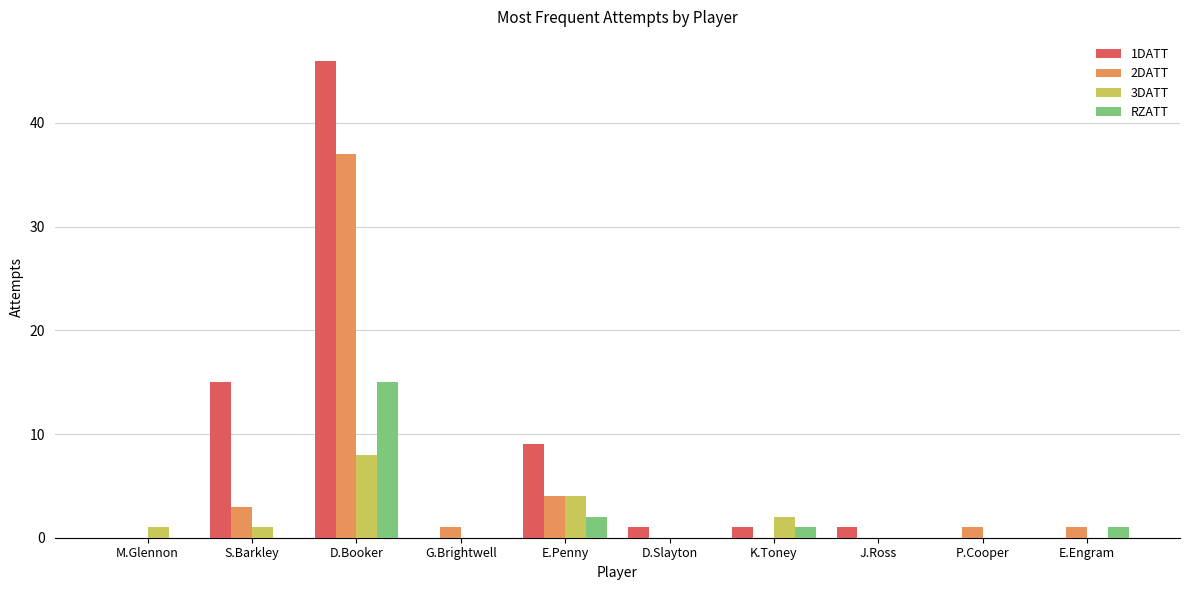

Is the value of 2DATT at D.Booker greater than the value of 3DATT at M.Glennon?

Yes